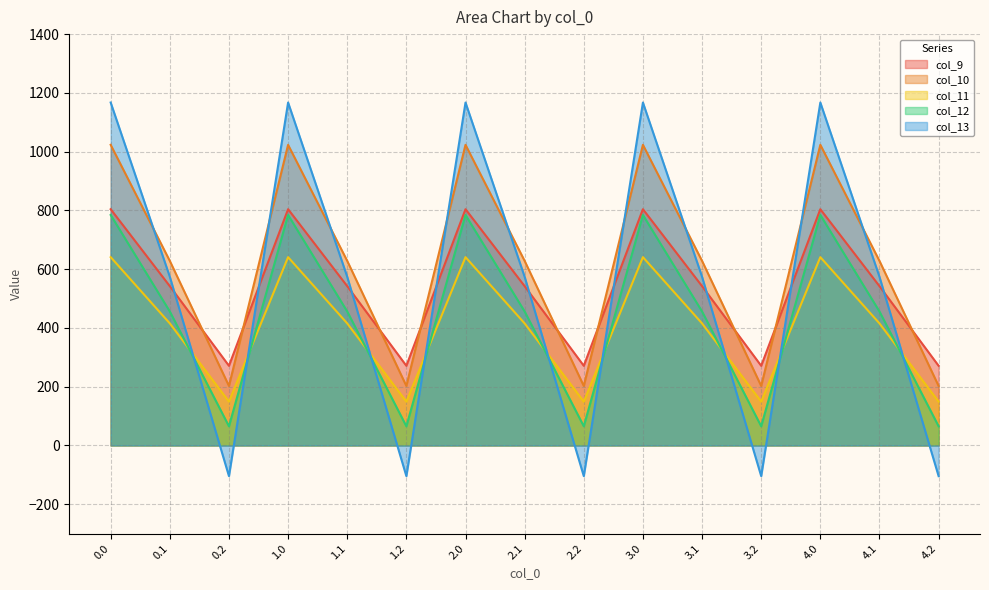

Where is col_11 nearest to the value 395?

0.1